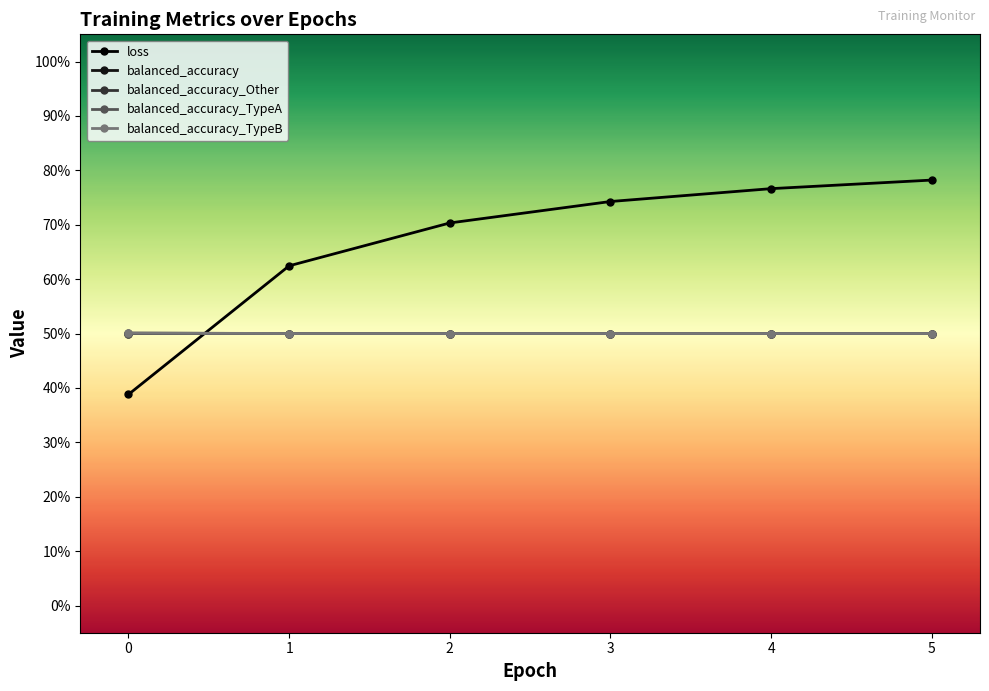

Does the chart have visible grid lines?

No